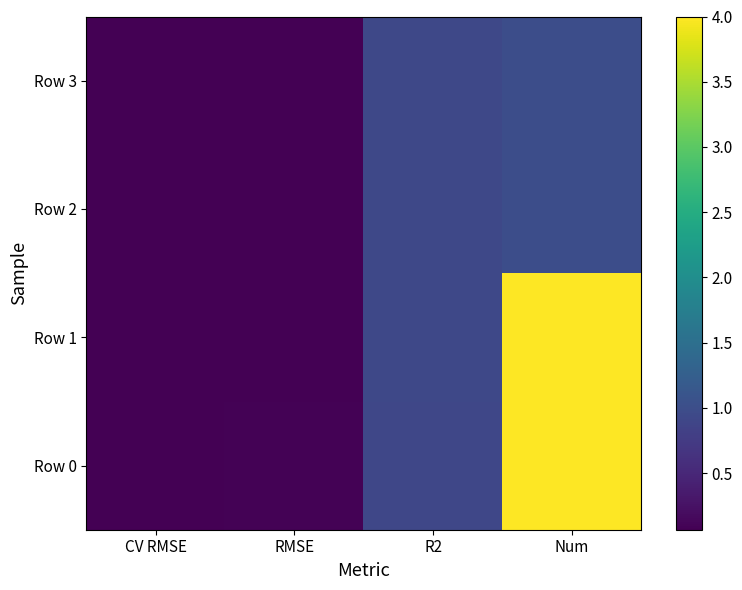

Which series changed the most between R2 and Num?

Row 0